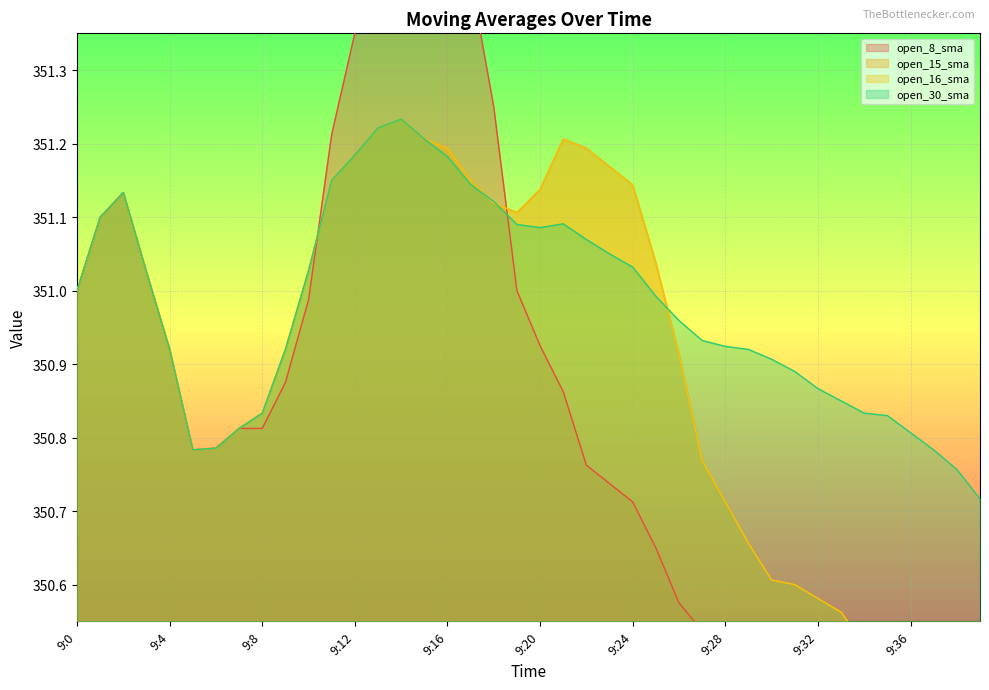

At which category is the sum across all series the highest?

9:14